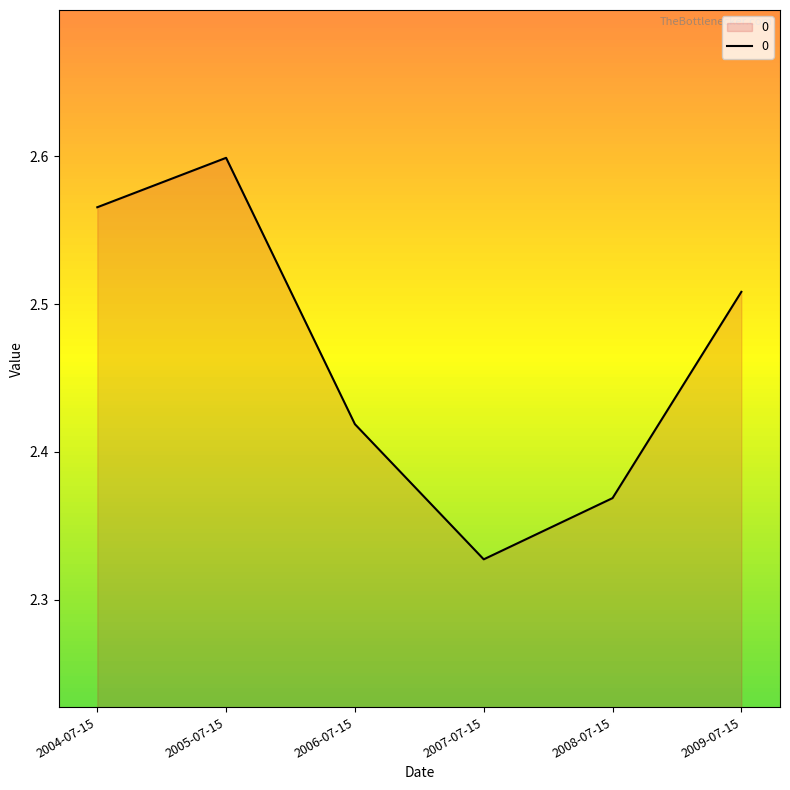

Rank the categories by value from highest to lowest.

2005-07-15, 2004-07-15, 2009-07-15, 2006-07-15, 2008-07-15, 2007-07-15